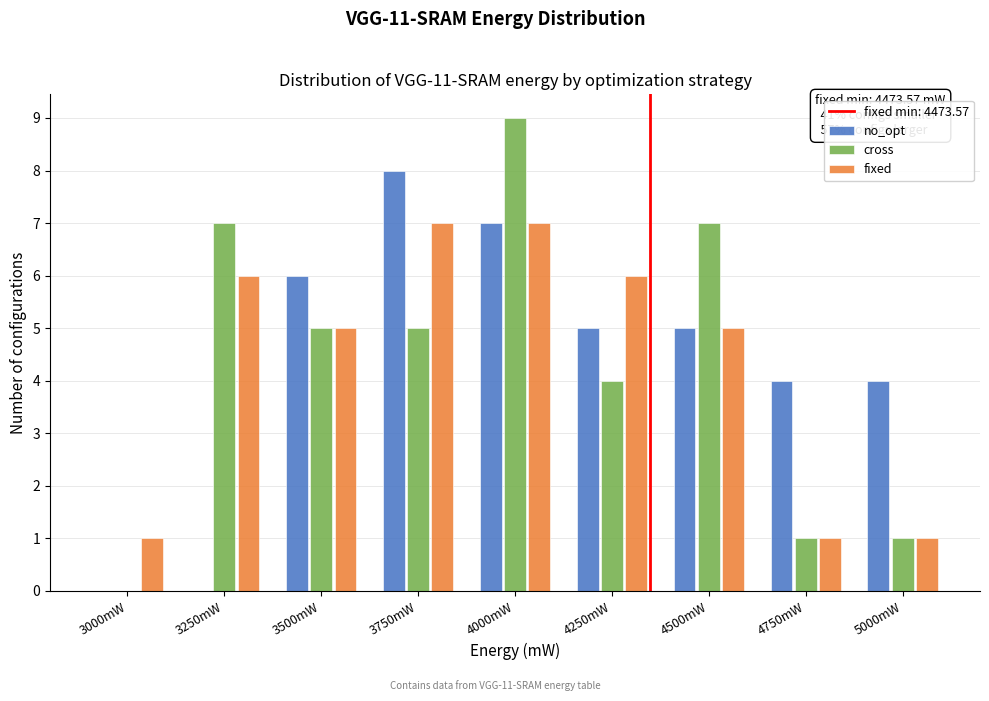

Reading left to right, list all the values displayed in this chart.

no_opt: 3000mW=0	3250mW=0	3500mW=6	3750mW=8	4000mW=7	4250mW=5	4500mW=5	4750mW=4	5000mW=4
cross: 3000mW=0	3250mW=7	3500mW=5	3750mW=5	4000mW=9	4250mW=4	4500mW=7	4750mW=1	5000mW=1
fixed: 3000mW=1	3250mW=6	3500mW=5	3750mW=7	4000mW=7	4250mW=6	4500mW=5	4750mW=1	5000mW=1